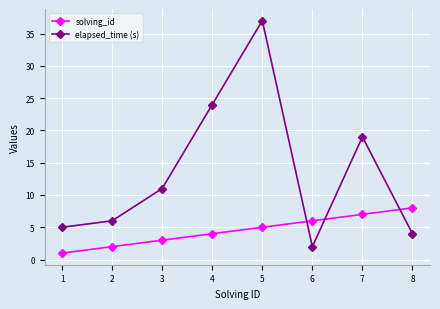

What is the minimum value shown in the chart?

1